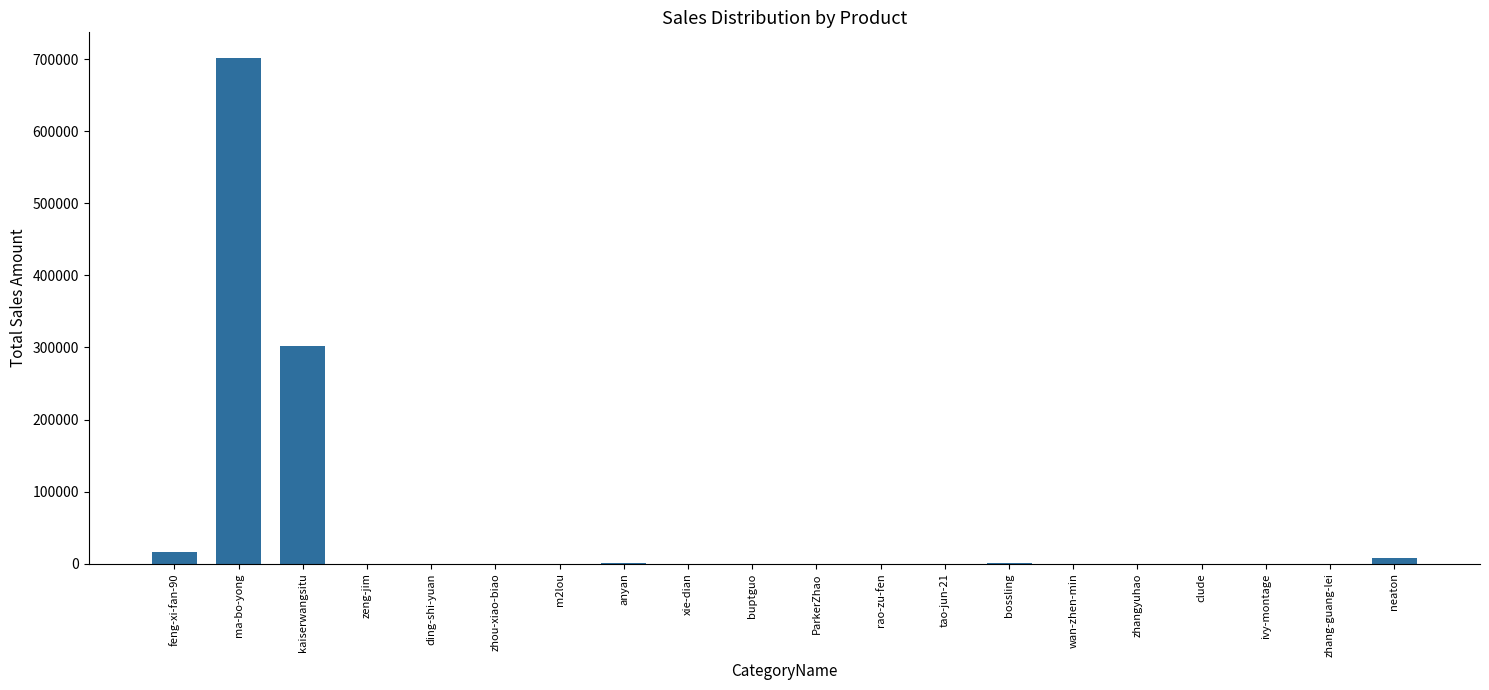

What is the difference between the values at ParkerZhao and xie-dian?

51